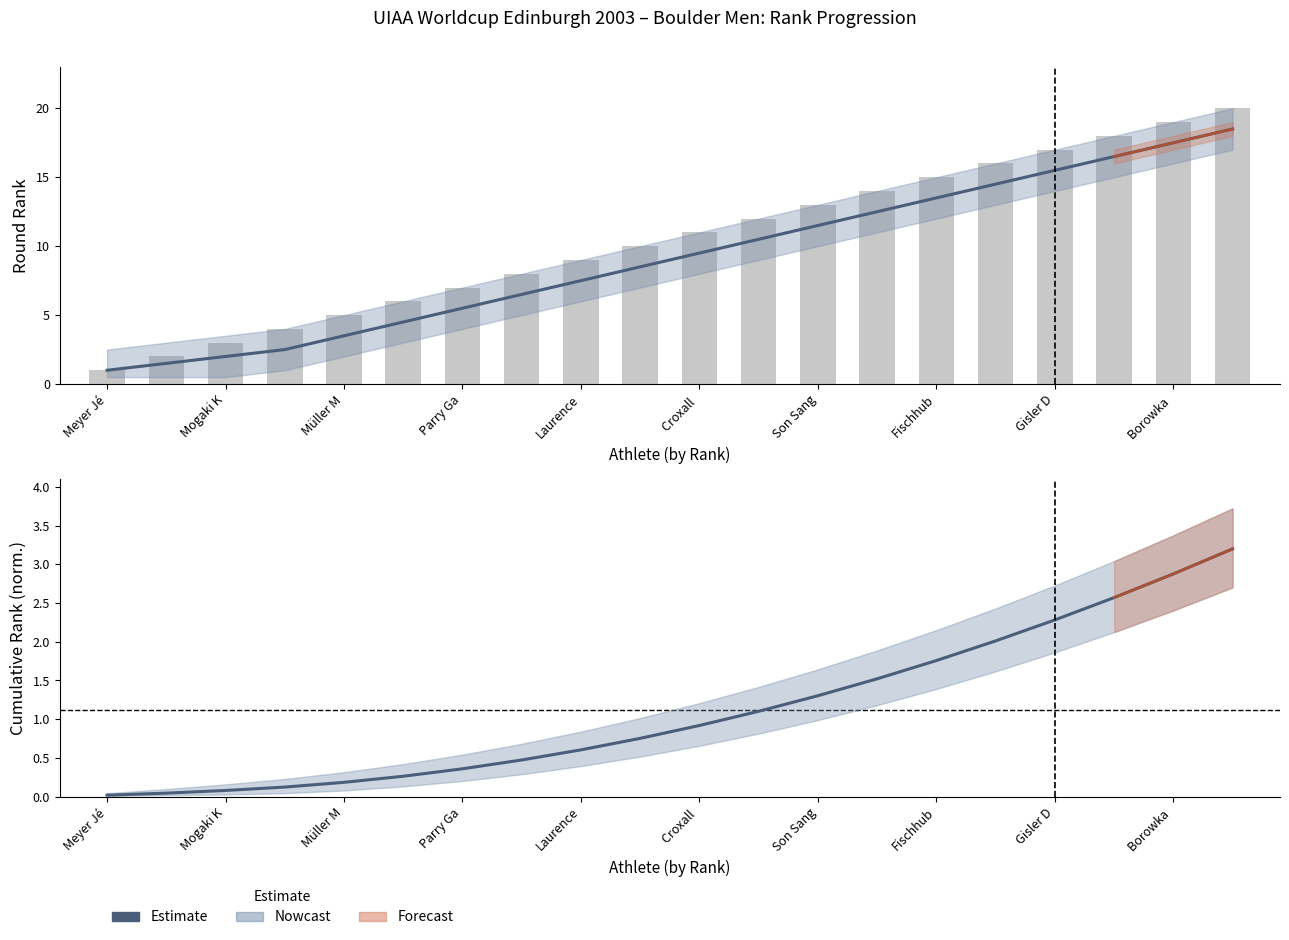

Count the number of categories in the chart.

20